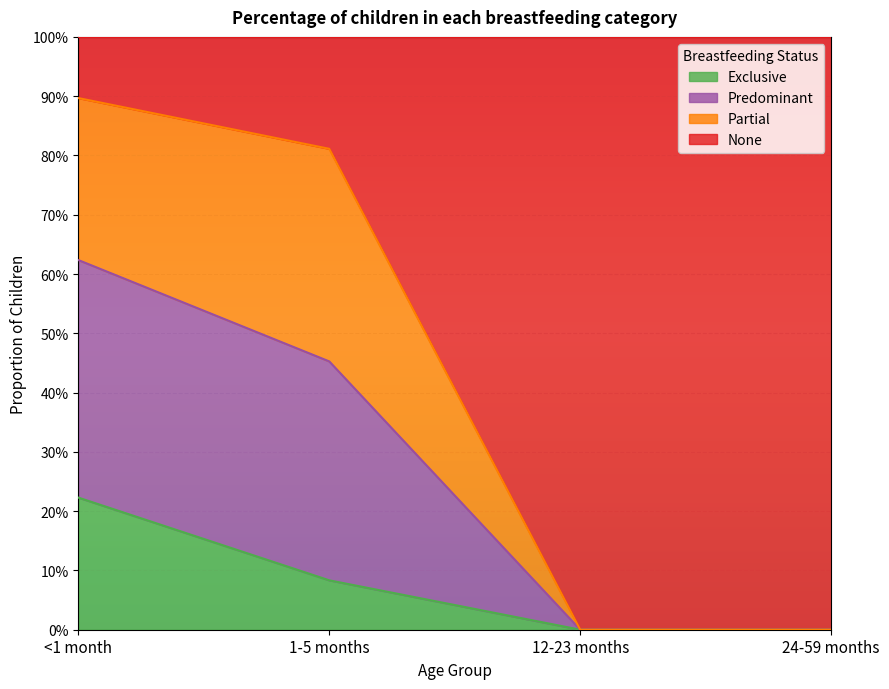

True or false: None and Exclusive intersect in this chart.

False